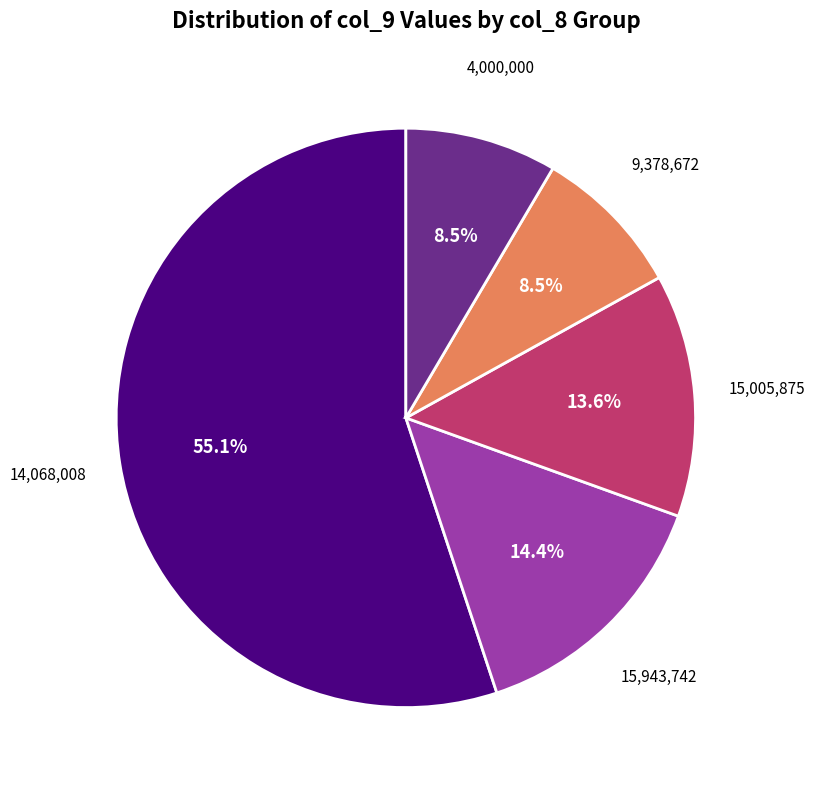

Is there any slice that represents more than half of the pie?

Yes